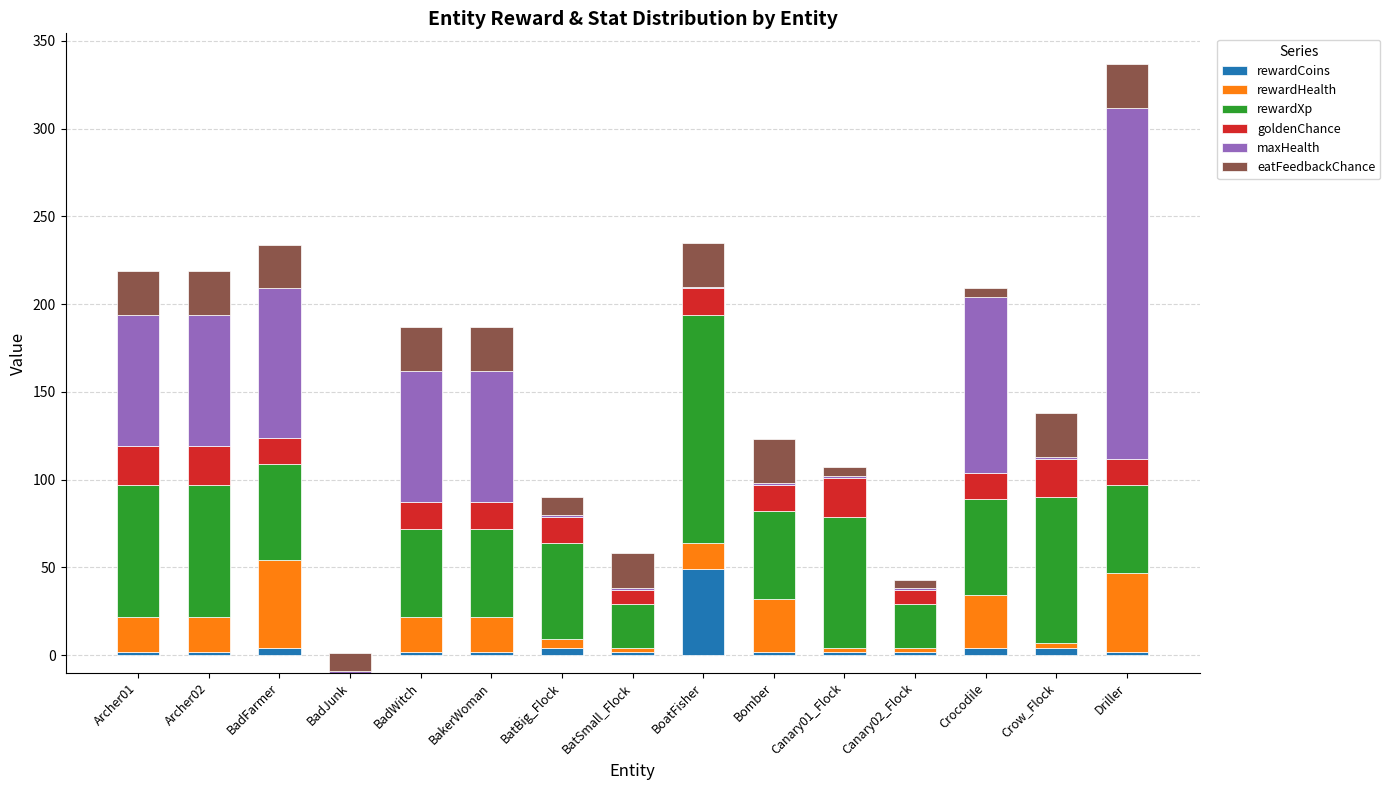

What is the difference between the maximum and minimum values in the maxHealth series?

199